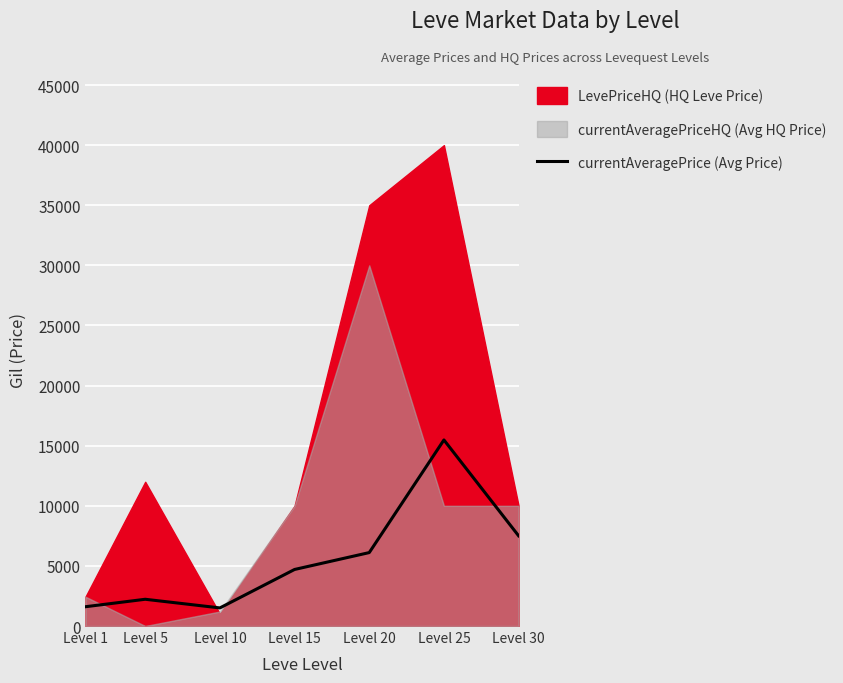

At which category does the chart reach its peak across all series?

Level 25